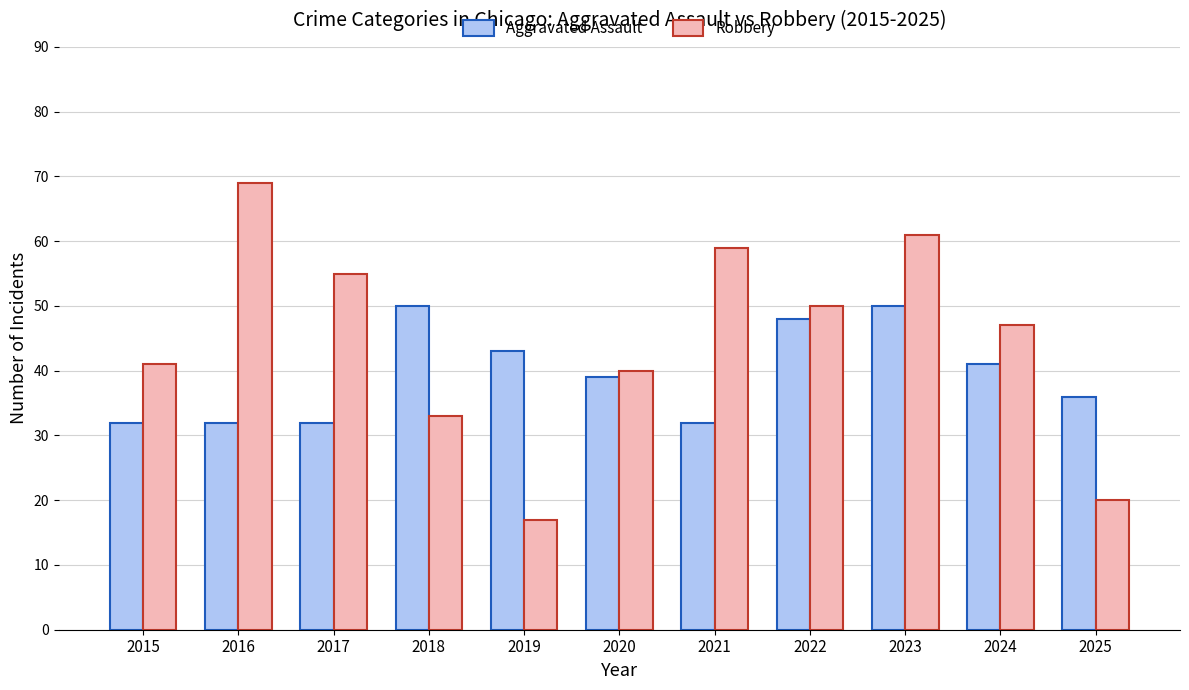

Read the Aggravated Assault value at 2021, to the nearest 5.

30